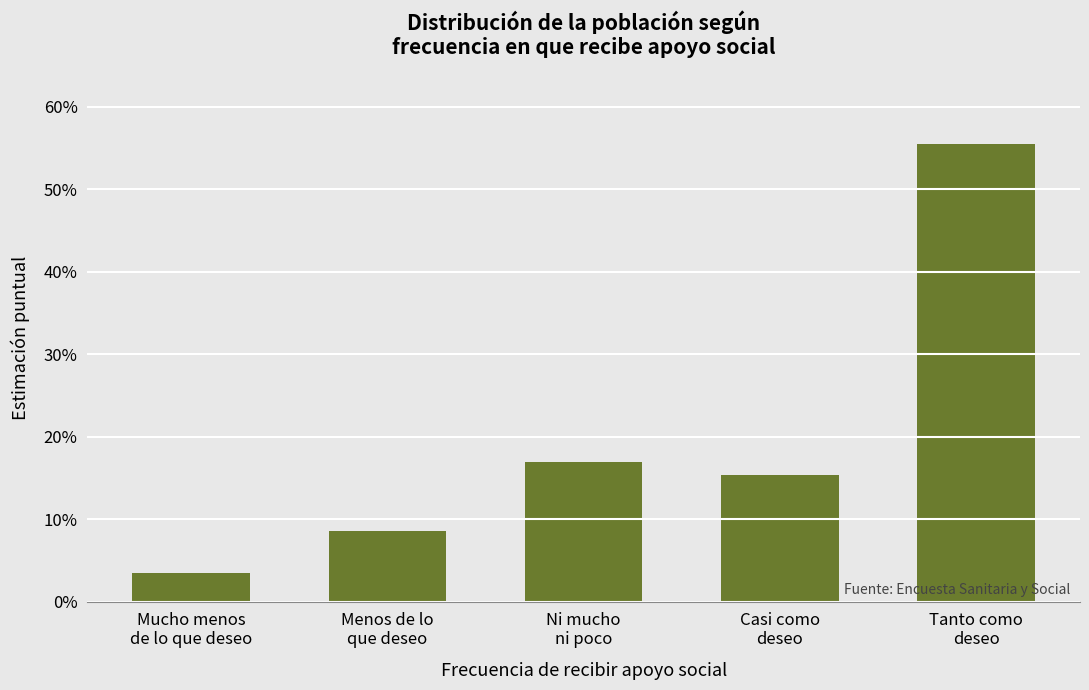

Rank the categories by value from lowest to highest.

Mucho menos
de lo que deseo, Menos de lo
que deseo, Casi como
deseo, Ni mucho
ni poco, Tanto como
deseo